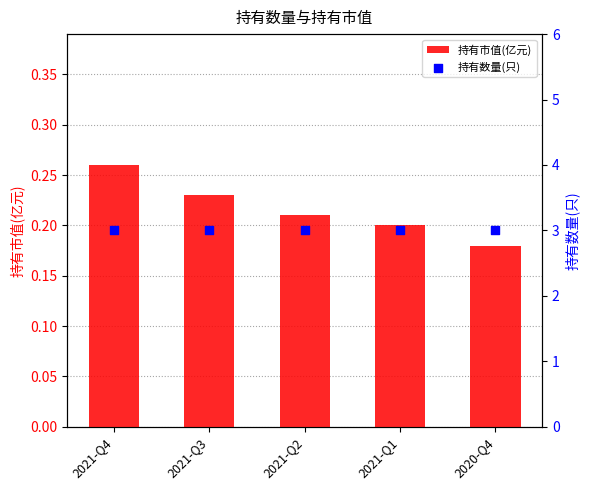

Which series contains the lowest Y value?

持有市值(亿元)